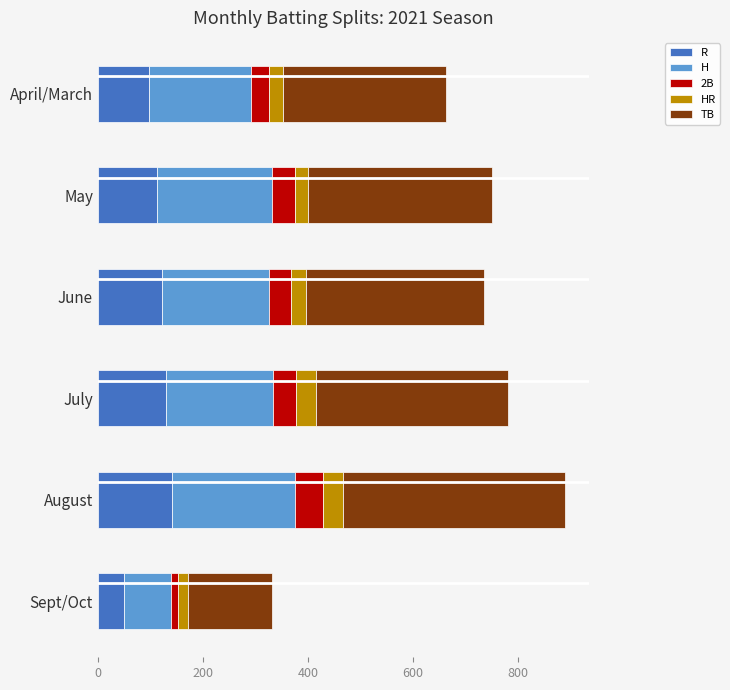

What is the average value of the R series?

109